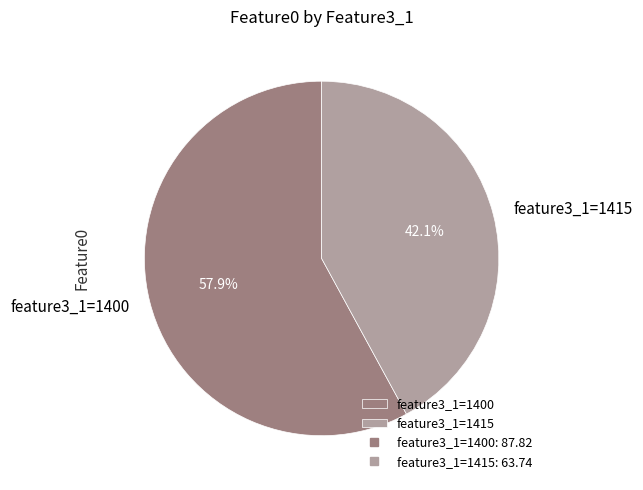

Combined, what portion of the pie is feature3_1=1415 and feature3_1=1400?

100.0%